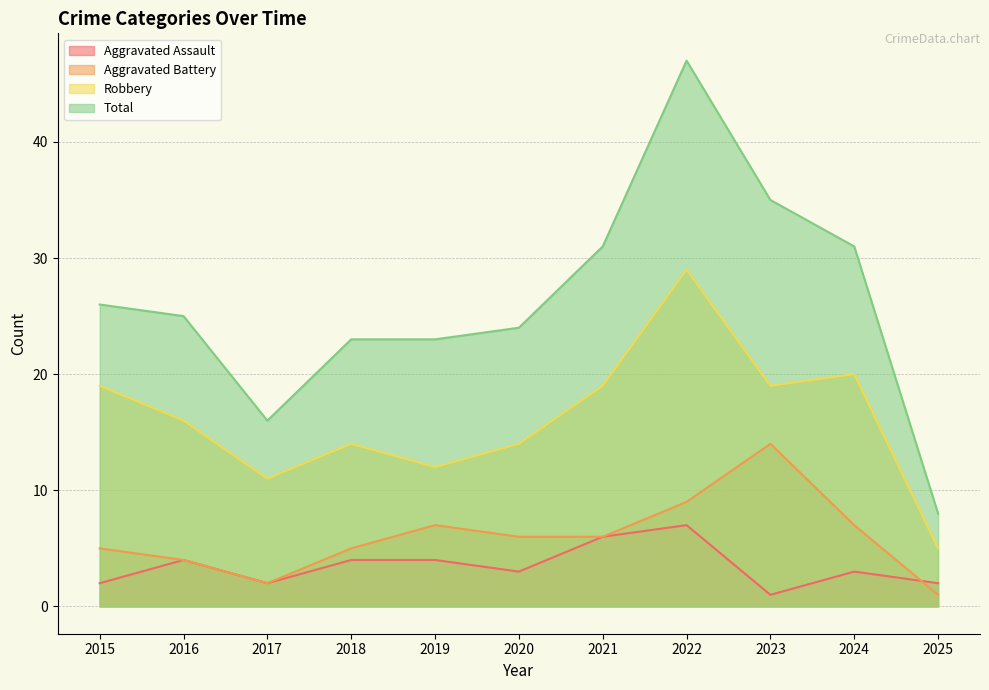

Reading left to right, extract all data points from this chart.

Aggravated Assault: 2	4	2	4	4	3	6	7	1	3	2
Aggravated Battery: 5	4	2	5	7	6	6	9	14	7	1
Robbery: 19	16	11	14	12	14	19	29	19	20	5
Total: 26	25	16	23	23	24	31	47	35	31	8